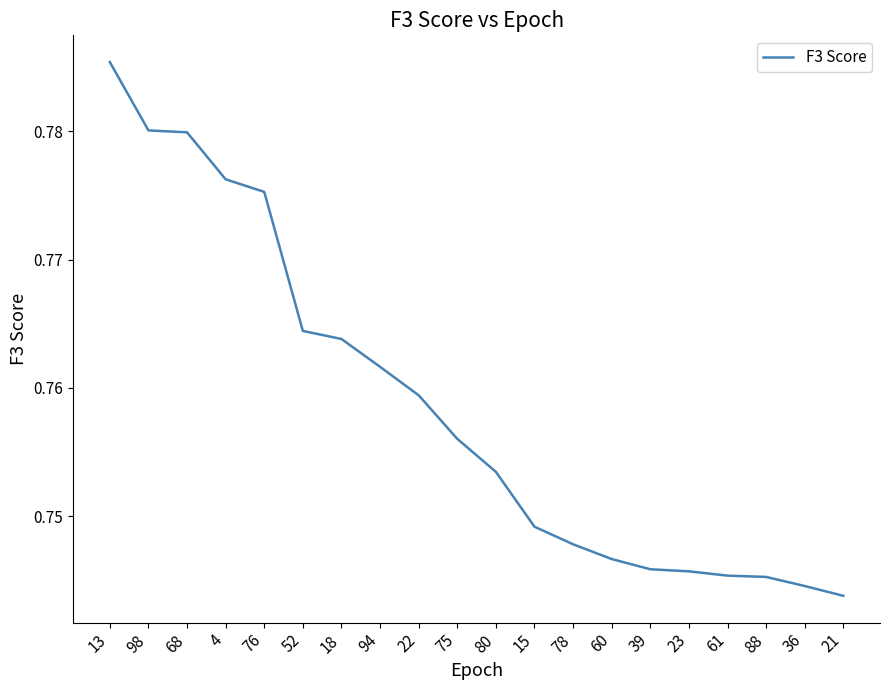

The value at 94 is 1.4. True or false?

False